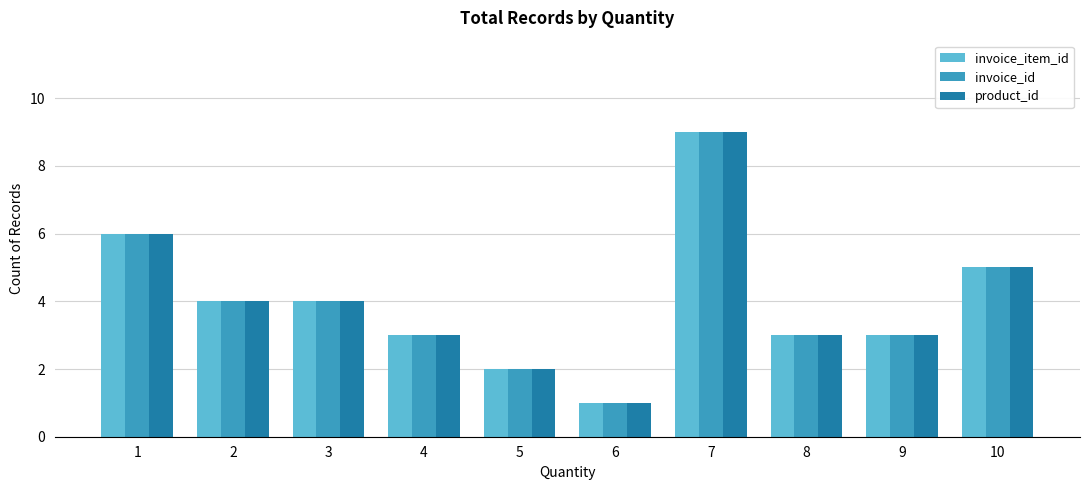

What is the value of the invoice_item_id bar at the 1st from the left?

6